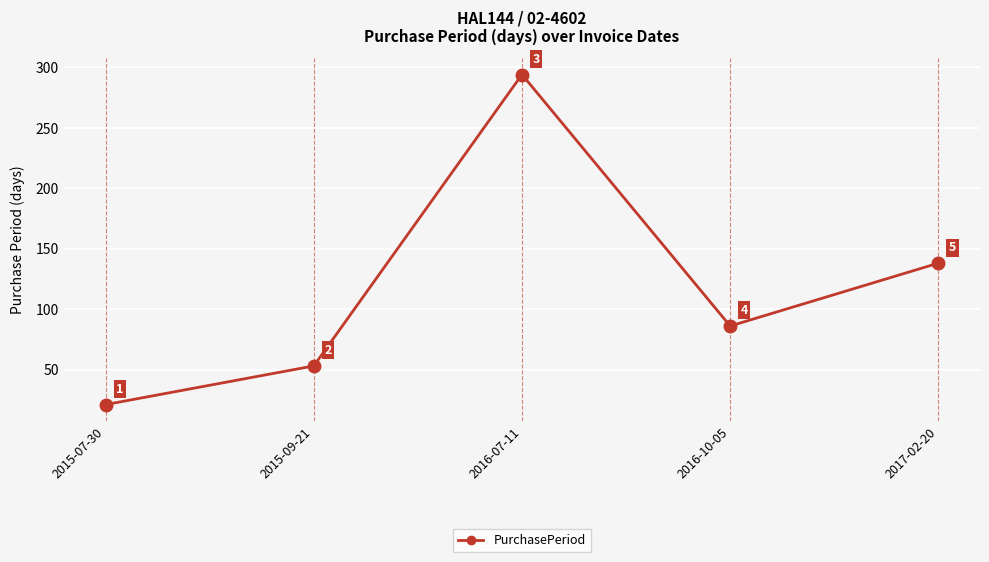

What is the value of the 4th point from the left?

86